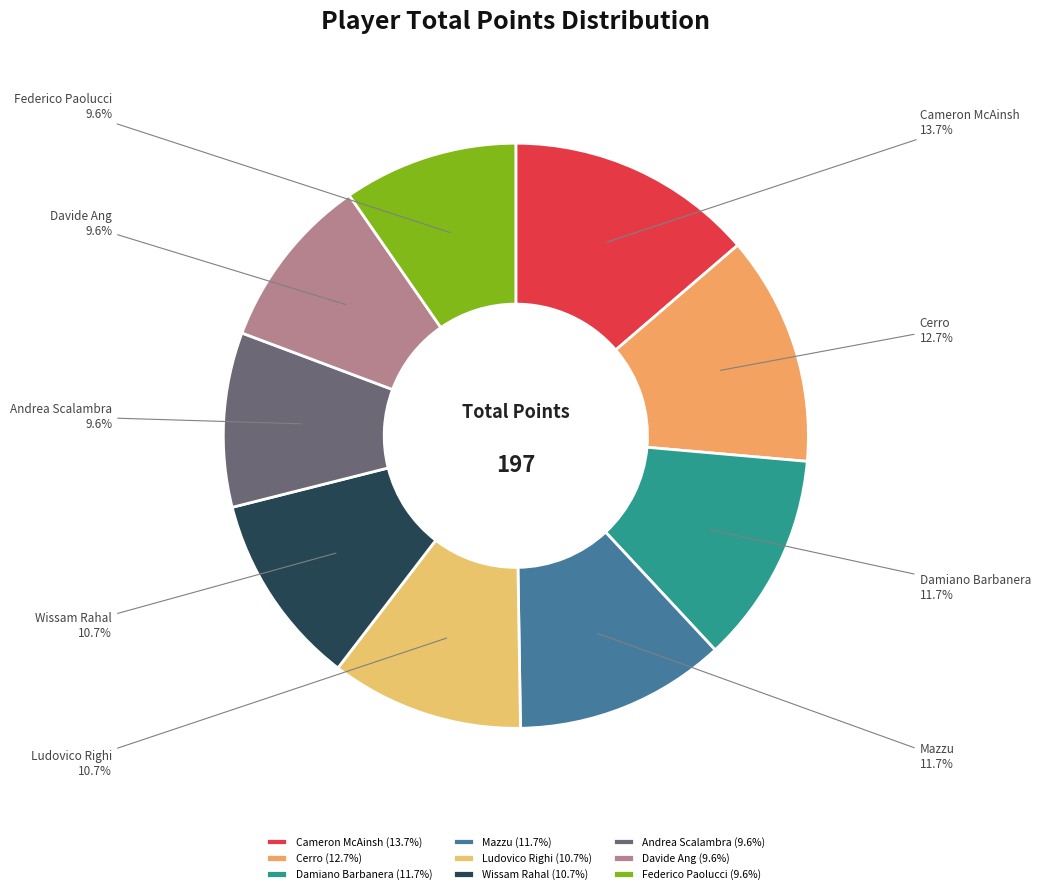

What is the ratio of the value at Ludovico Righi to the value at Davide Ang?

1.1